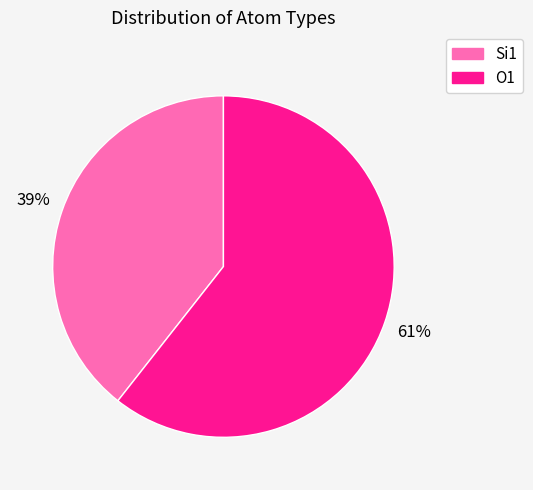

Which has a higher value, O1 or Si1?

O1